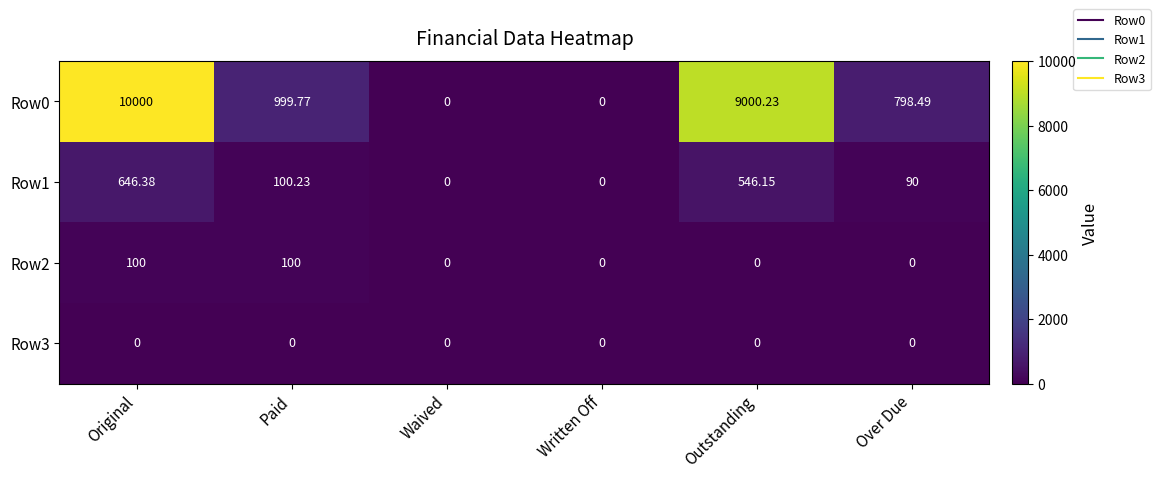

At which category is the sum across all series the highest?

Original